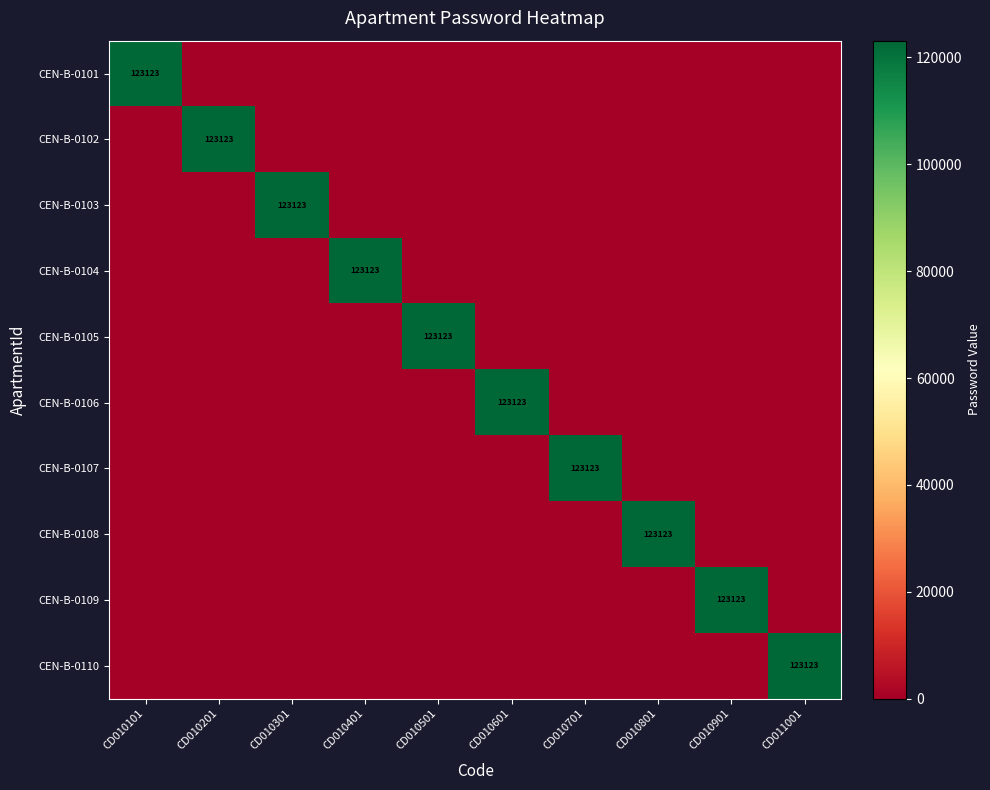

The CEN-B-0105 series shows 45065 at CD010501. True or false?

False